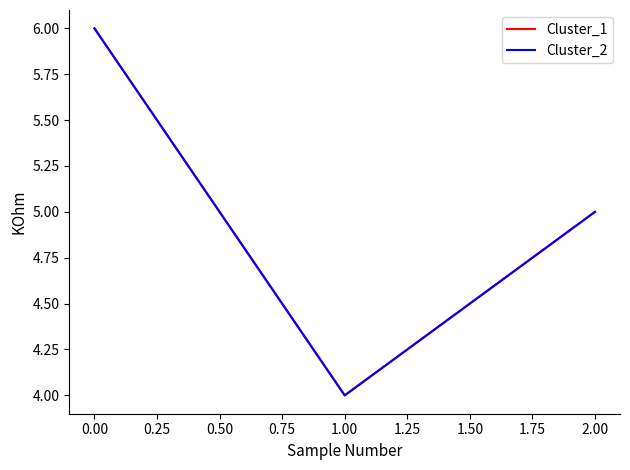

Is this an area chart (filled region under the line)?

No